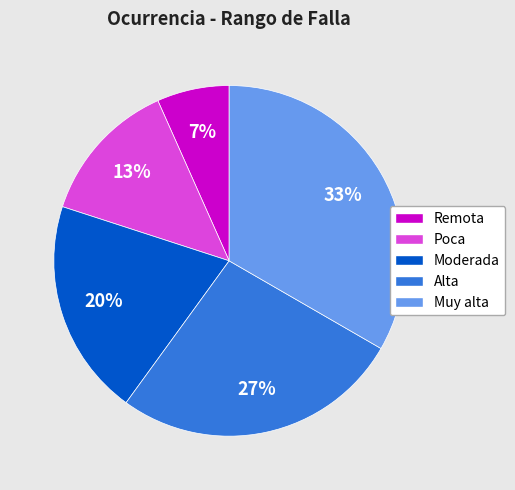

What is the largest slice in the pie chart?

Muy alta